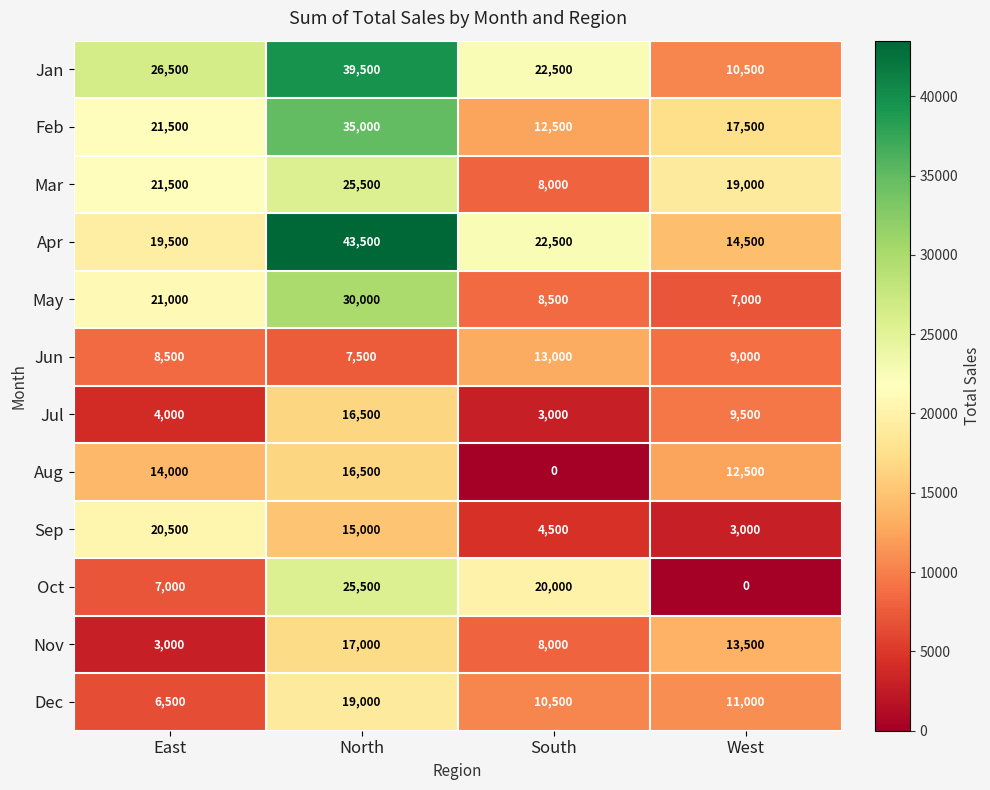

Which category has the highest value across all series?

North